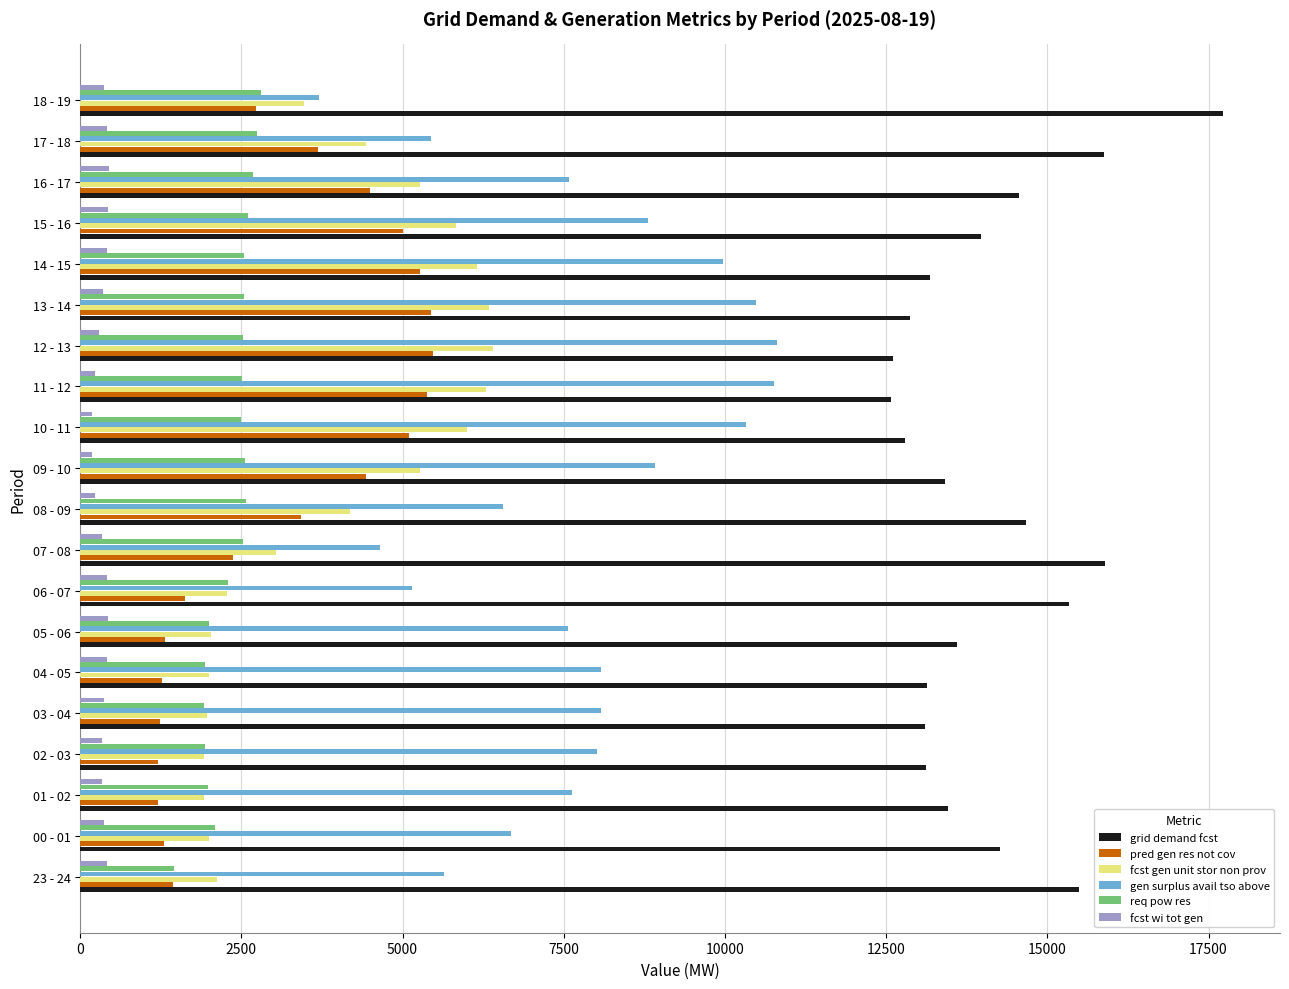

Which series has the widest spread of values?

gen surplus avail tso above